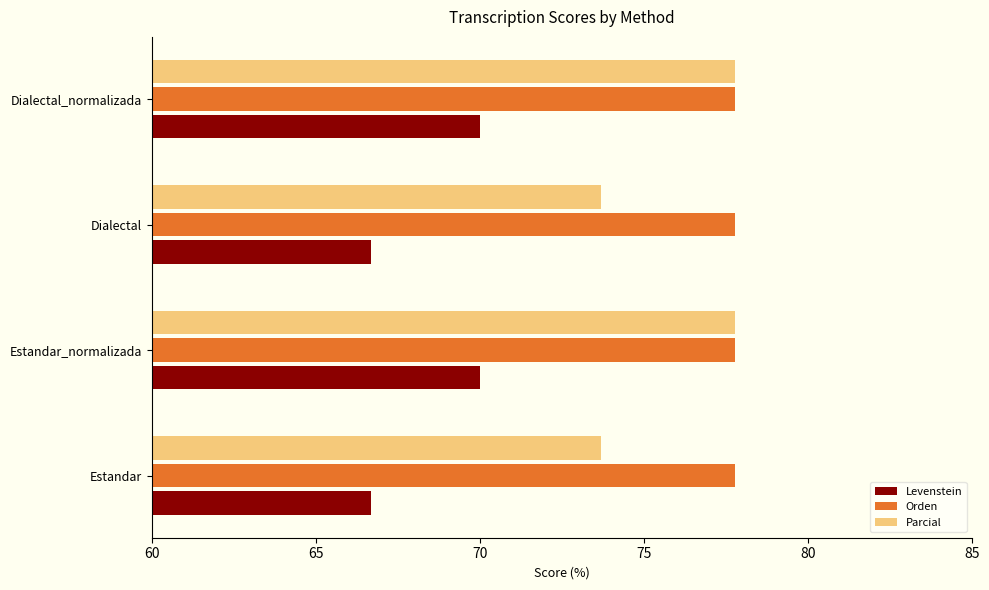

What is the average value of the Levenstein series?

68.3